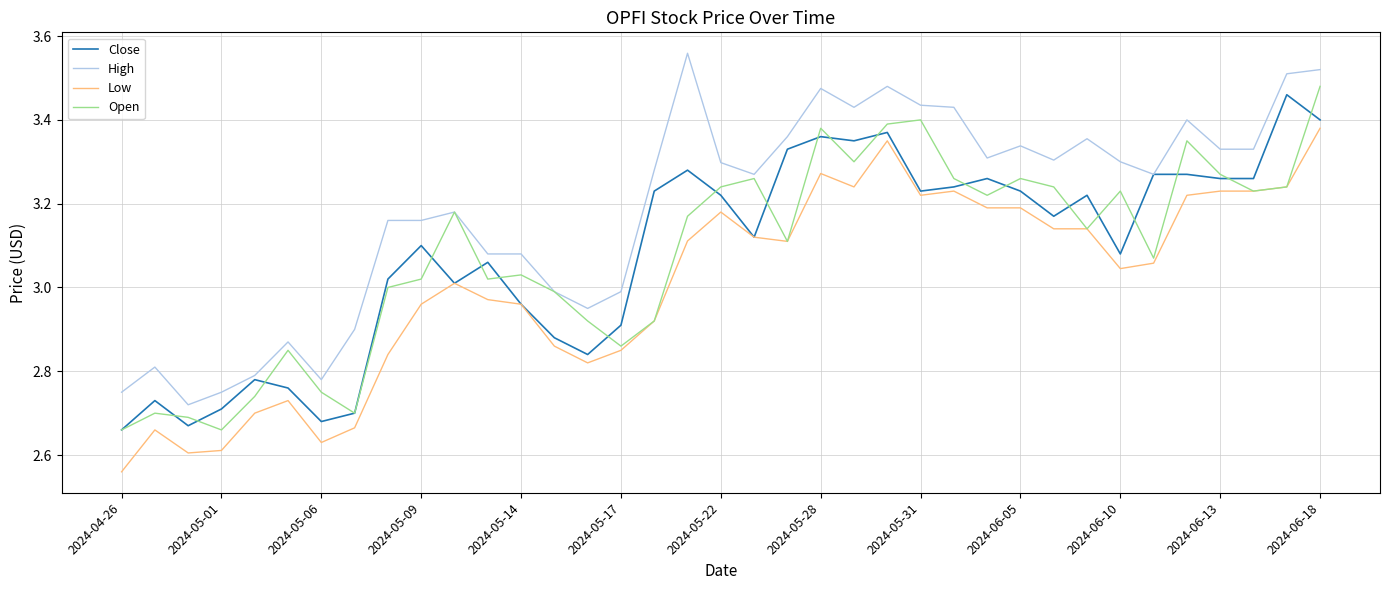

True or false: High and Low intersect in this chart.

False